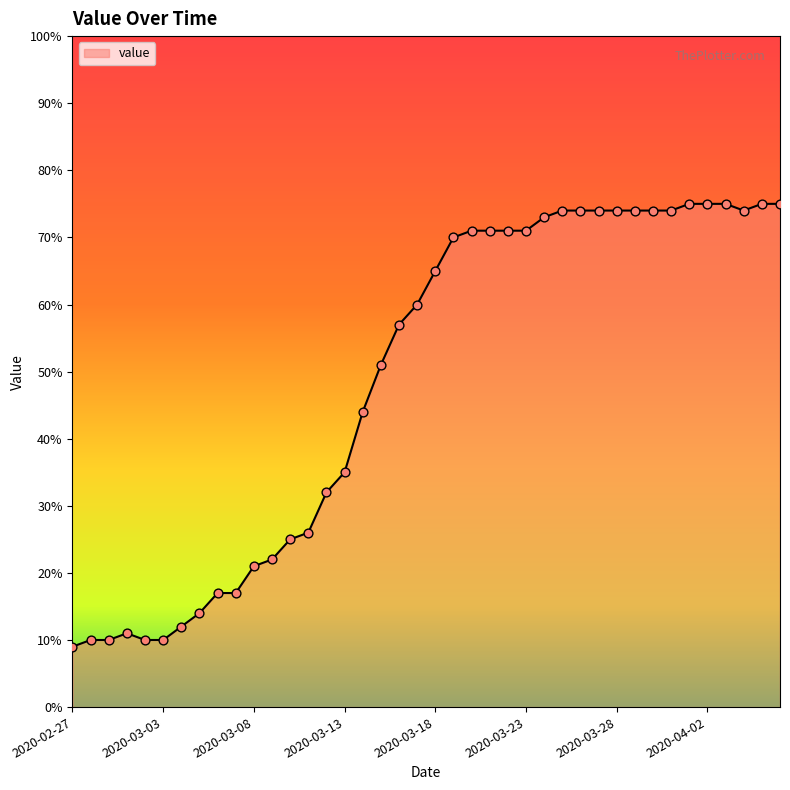

What is the difference between the maximum and minimum values?

66